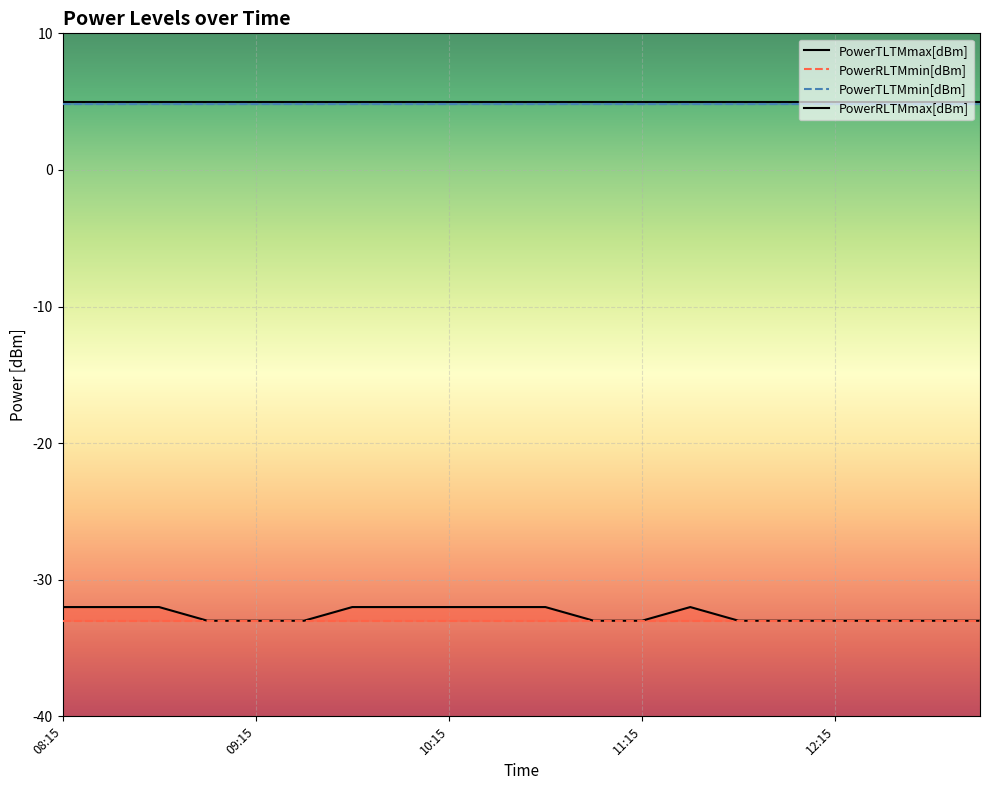

Which series has the largest range (max minus min)?

PowerRLTMmax[dBm]